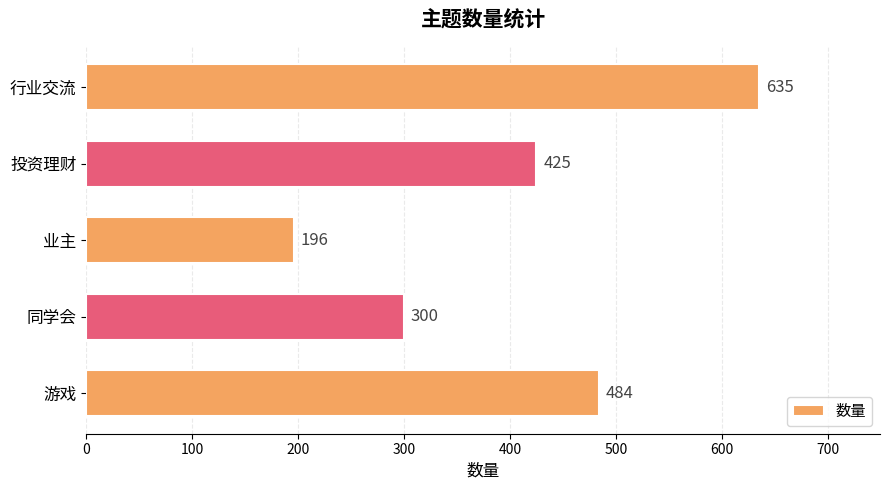

How many data points are less than 425?

2